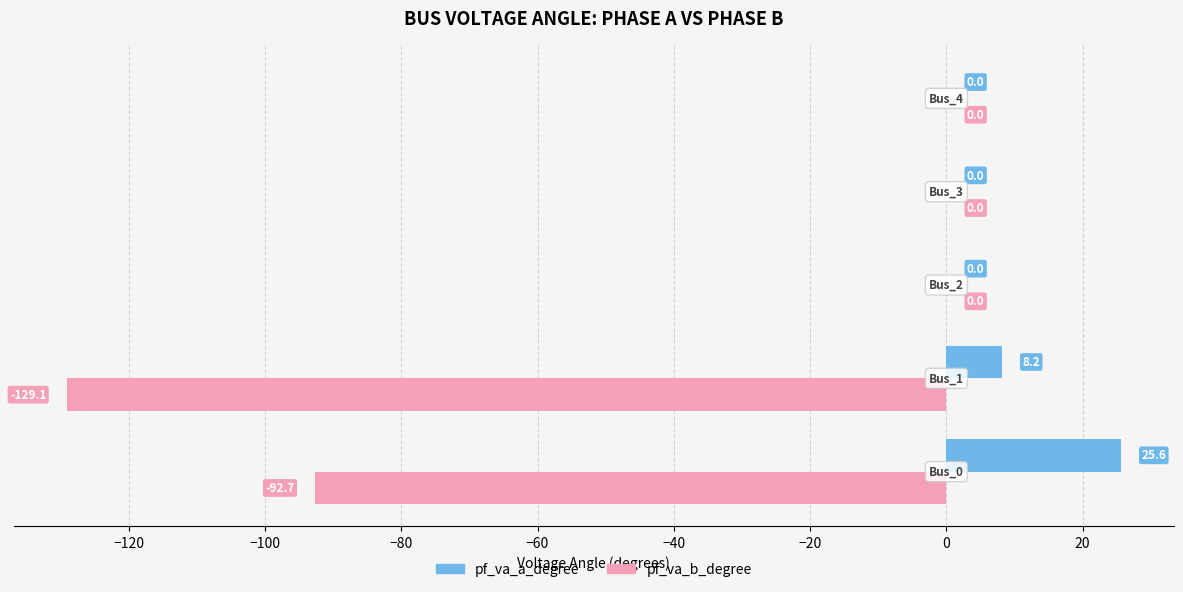

What is the sum of all pf_va_a_degree values?

33.8